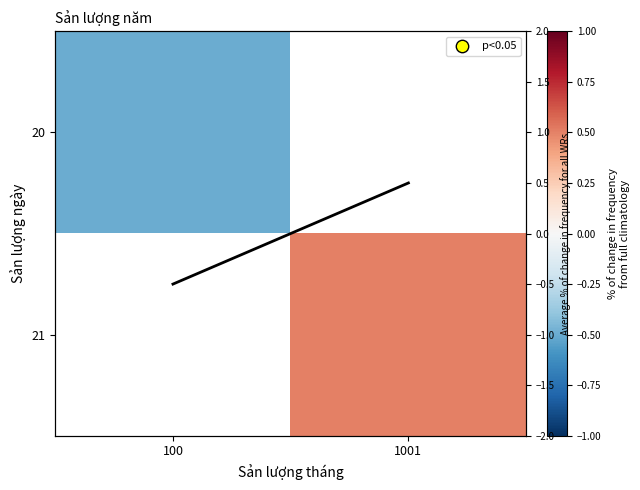

At which category does the chart reach its minimum across all series?

100